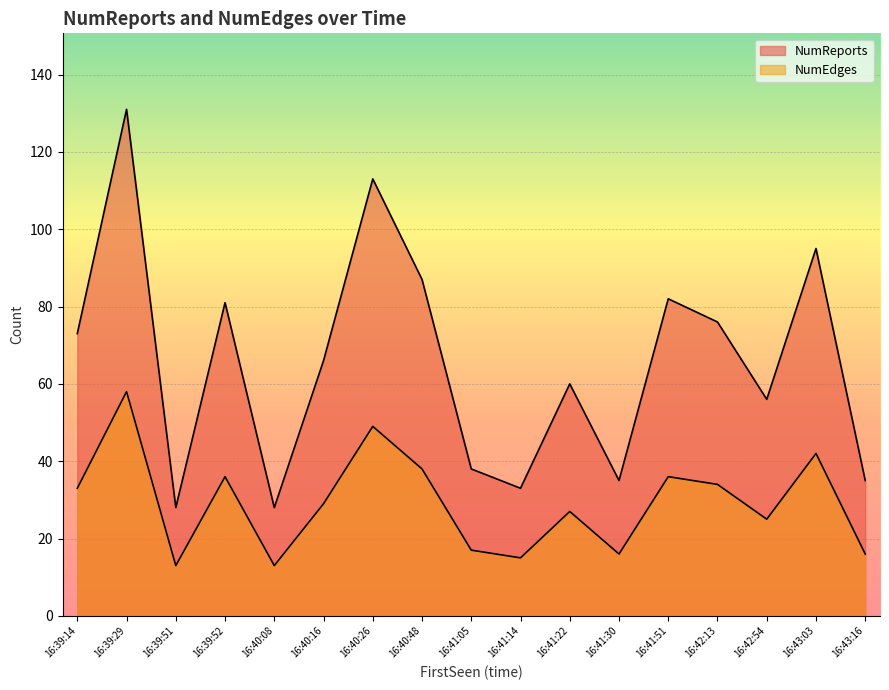

What is the sum of all NumEdges values?

497